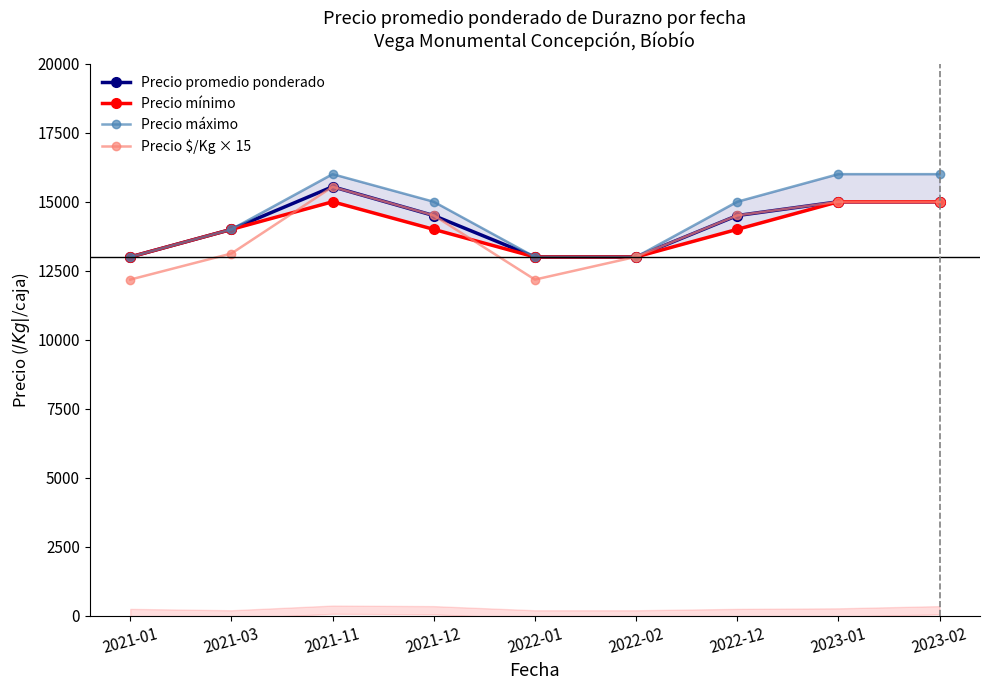

Count the number of categories in the chart.

9